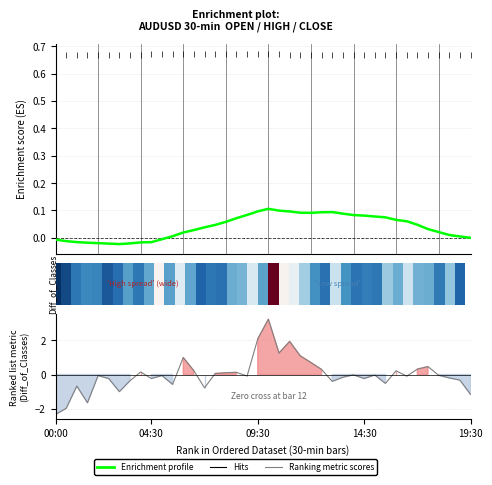

The value of close (score) at 7 is -0.0. True or false?

False